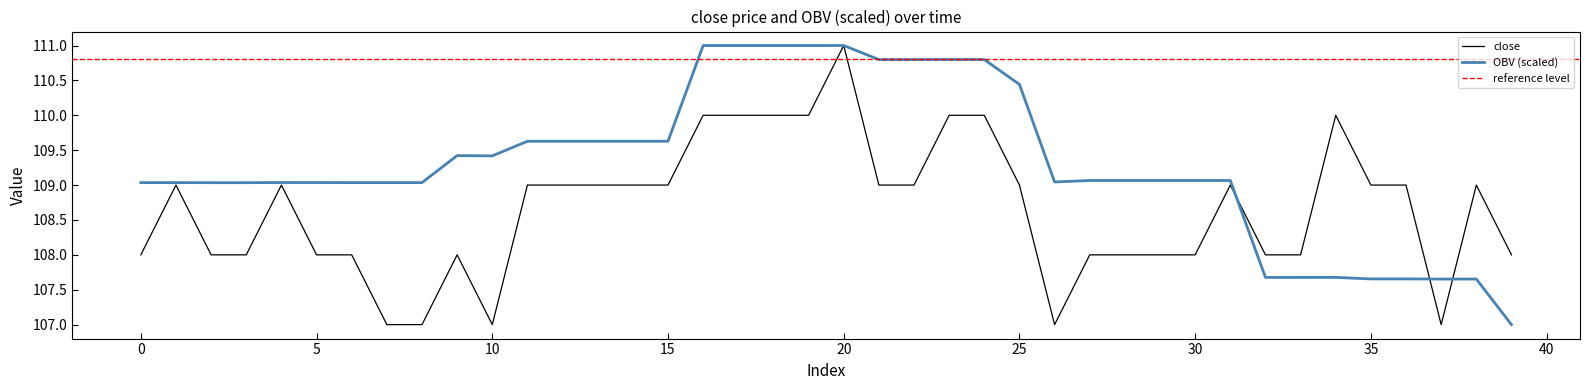

The OBV series shows 109.0 at 4. True or false?

True